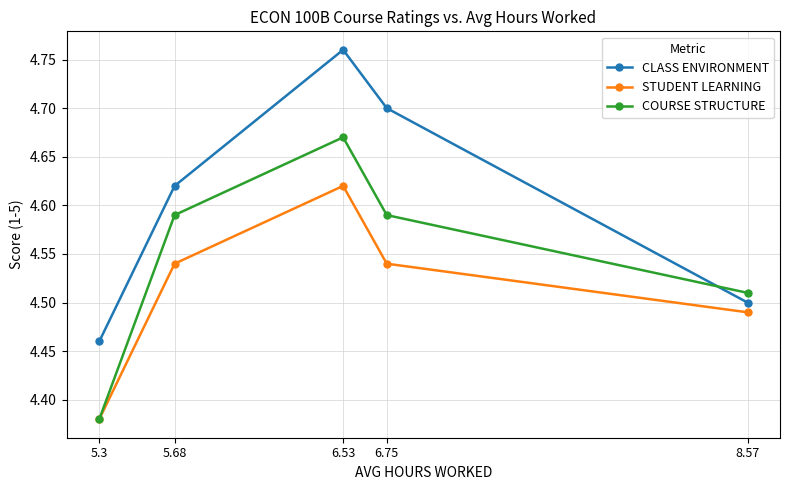

Rank the series at 6.75 from highest to lowest value.

CLASS ENVIRONMENT, COURSE STRUCTURE, STUDENT LEARNING